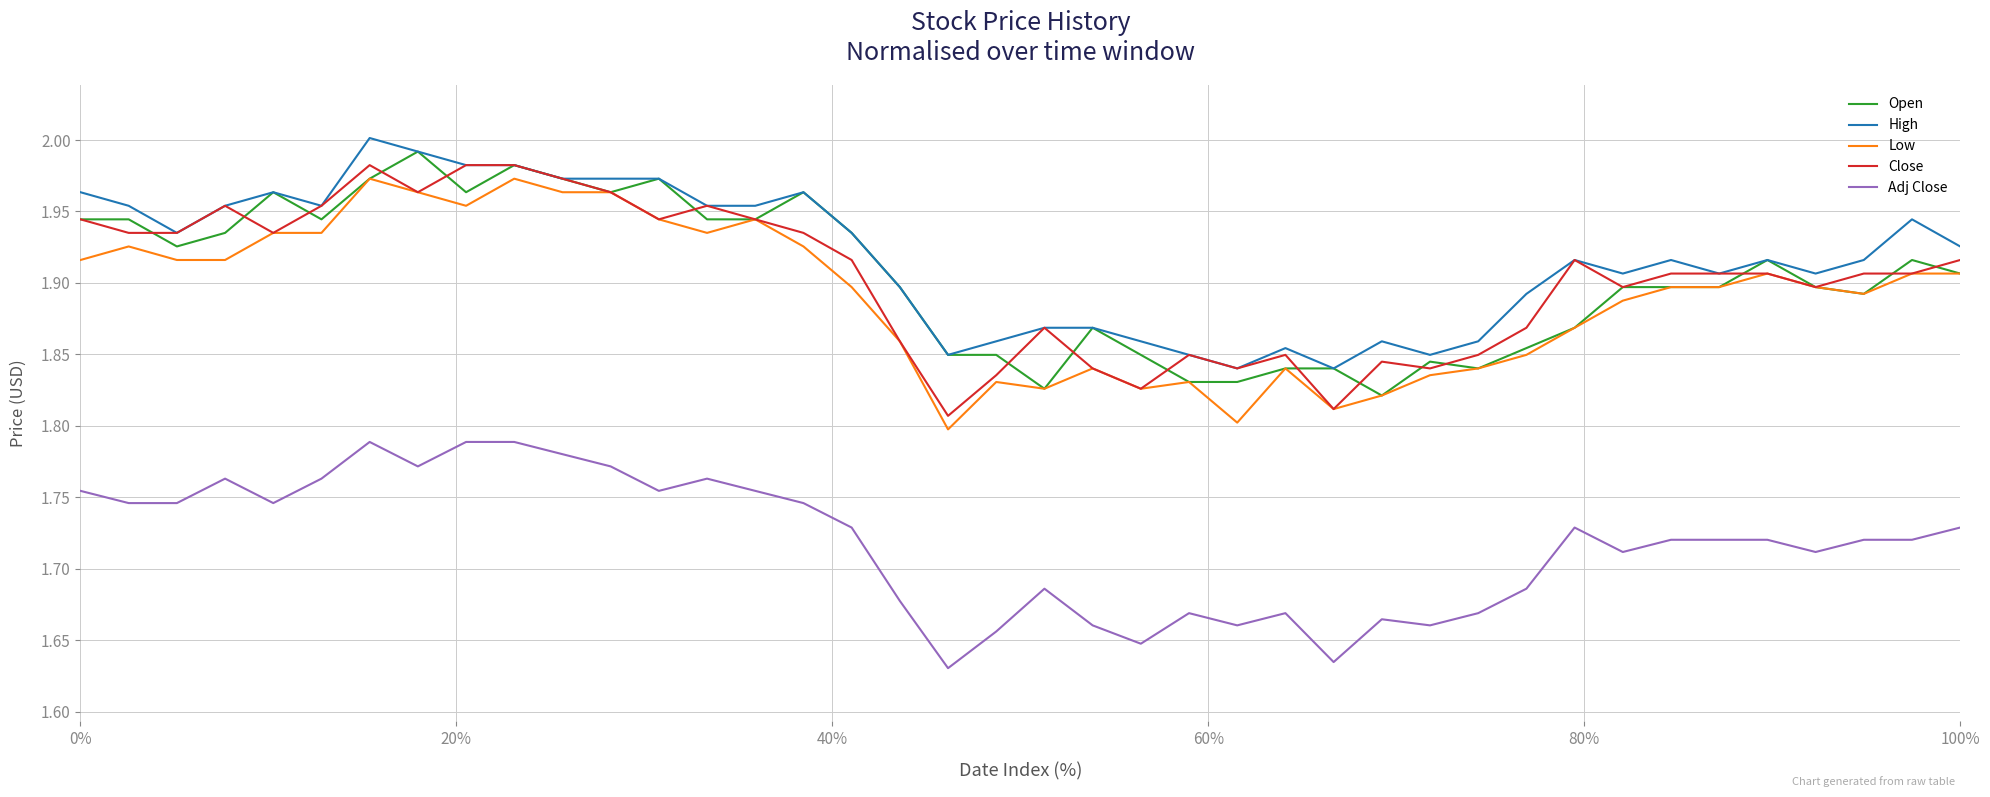

List the series in order of their peak value, lowest first.

Adj Close, Low, Close, Open, High